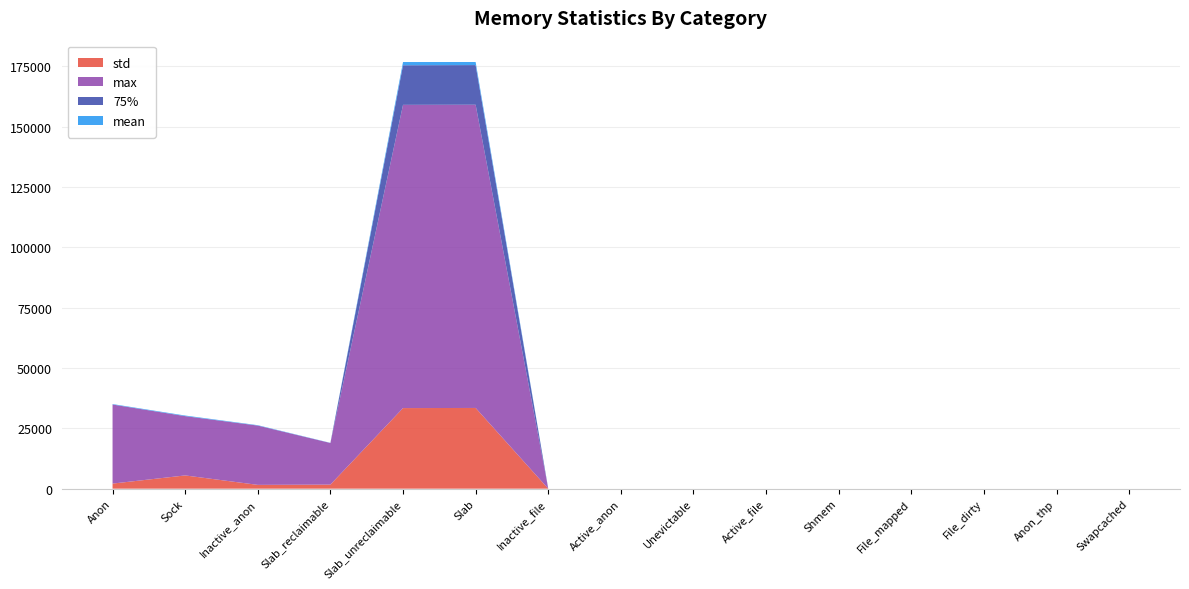

Reading left to right, extract all data points from this chart.

std: 2105.0	5488.3	1572.0	1686.2	33397.4	33449.9	0.0	0.0	0.0	0.0	0.0	0.0	0.0	0.0	0.0
max: 32768.0	24576.0	24576.0	17240.0	125664.0	125664.0	0.0	0.0	0.0	0.0	0.0	0.0	0.0	0.0	0.0
75%: 0.0	0.0	0.0	0.0	16404.0	16426.0	0.0	0.0	0.0	0.0	0.0	0.0	0.0	0.0	0.0
mean: 192.0	-245.3	160.0	-67.0	1342.7	1275.7	0.0	0.0	0.0	0.0	0.0	0.0	0.0	0.0	0.0